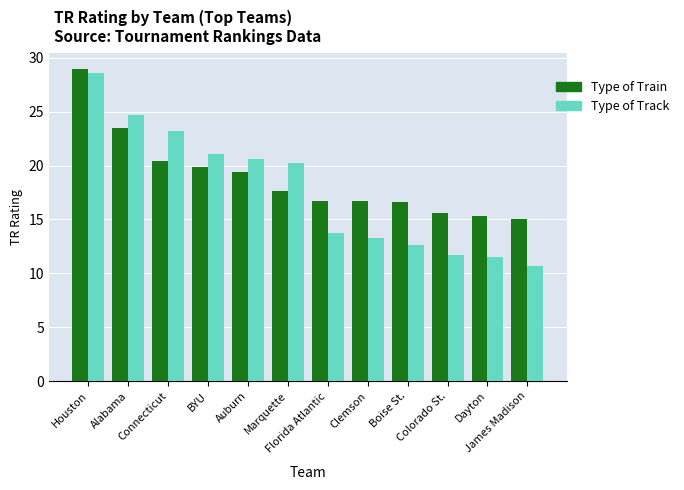

What is the difference between the Type of Train values at Connecticut and Marquette?

2.8